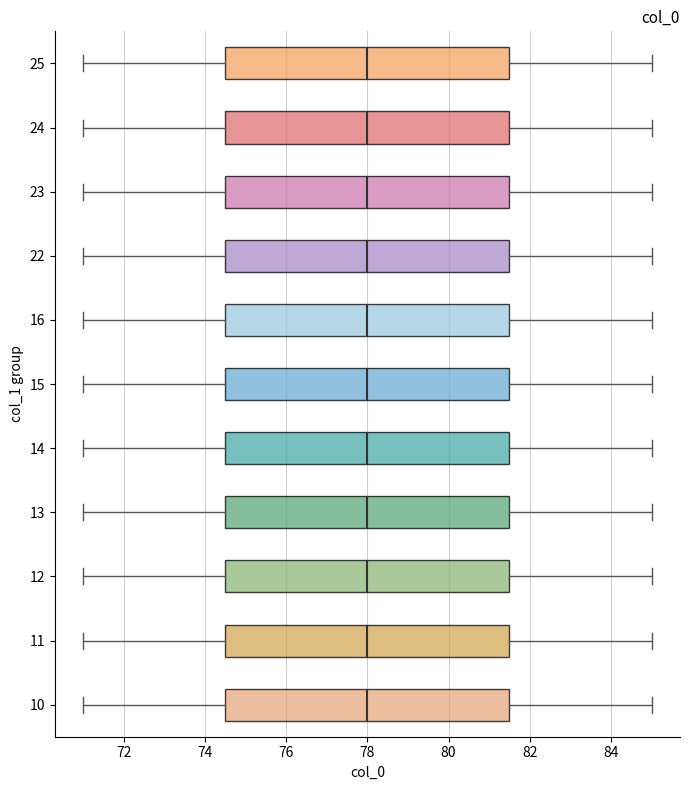

Where does the right whisker of the box at y = 13 end on the x-axis? The values are not printed on the chart, so give them approximately, as read against the axis.

85.0